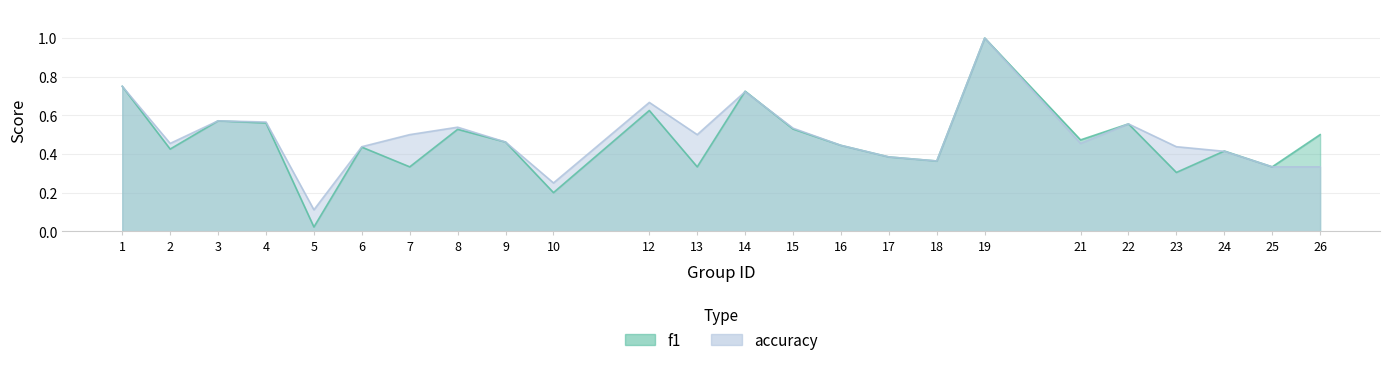

What is the difference between the maximum and second lowest values in the f1 series?

0.8